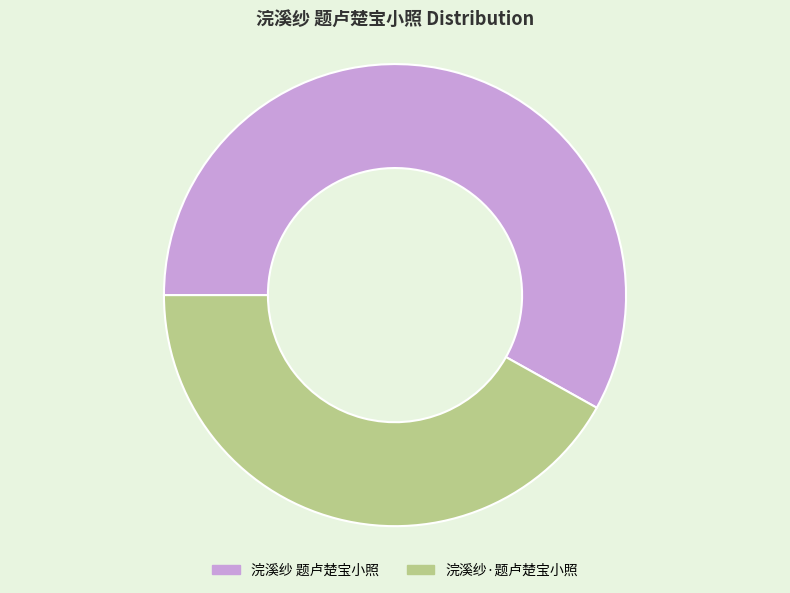

Rank the categories by value from highest to lowest.

浣溪纱 题卢楚宝小照, 浣溪纱·题卢楚宝小照